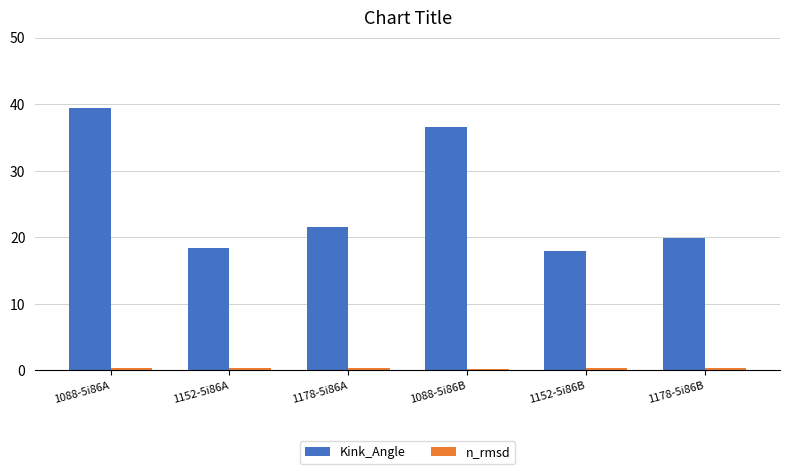

True or false: Kink_Angle has a value of 27.3 at 1152-5i86B.

False